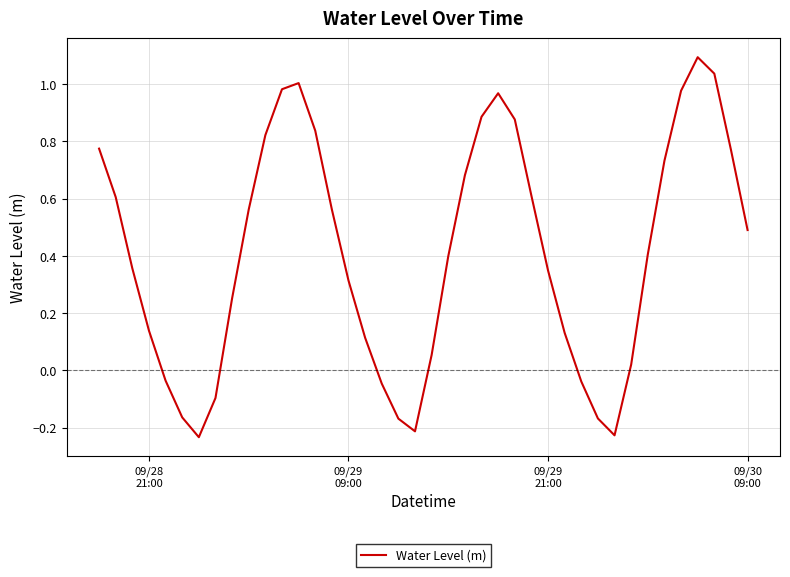

What is the maximum value shown in the chart?

1.1